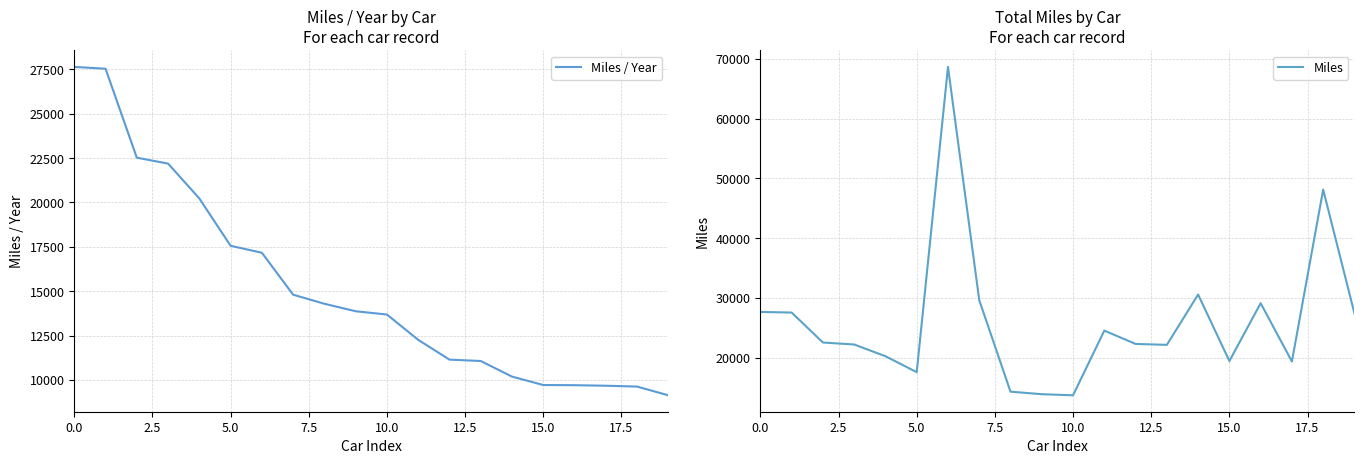

True or false: Miles and Miles / Year cross at least once.

False